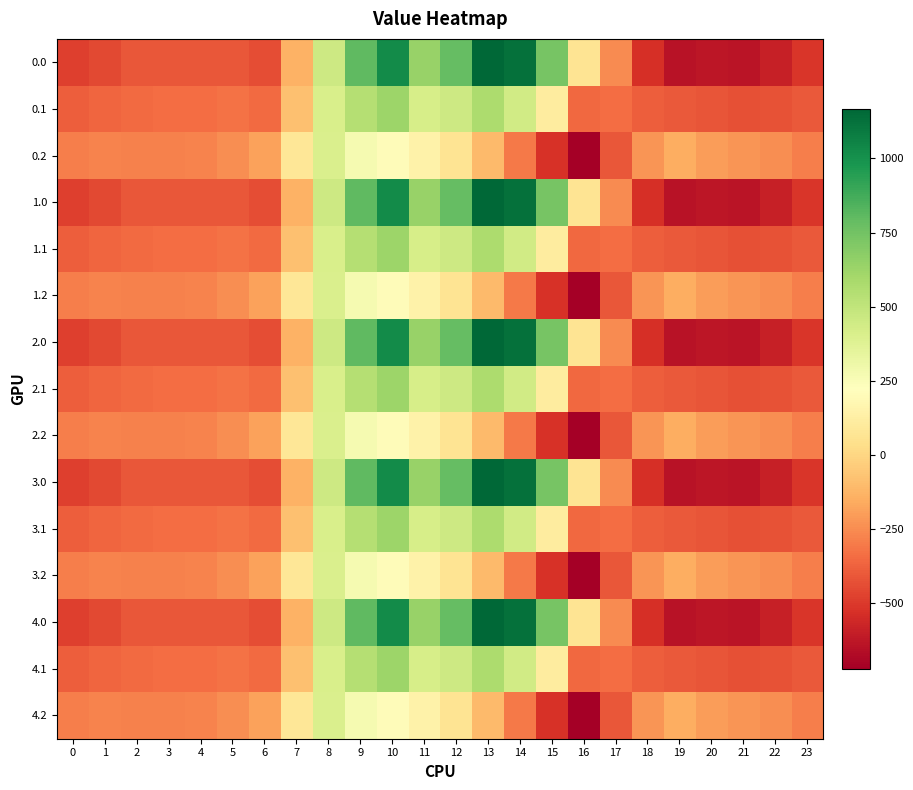

At which category does the chart reach its minimum across all series?

16